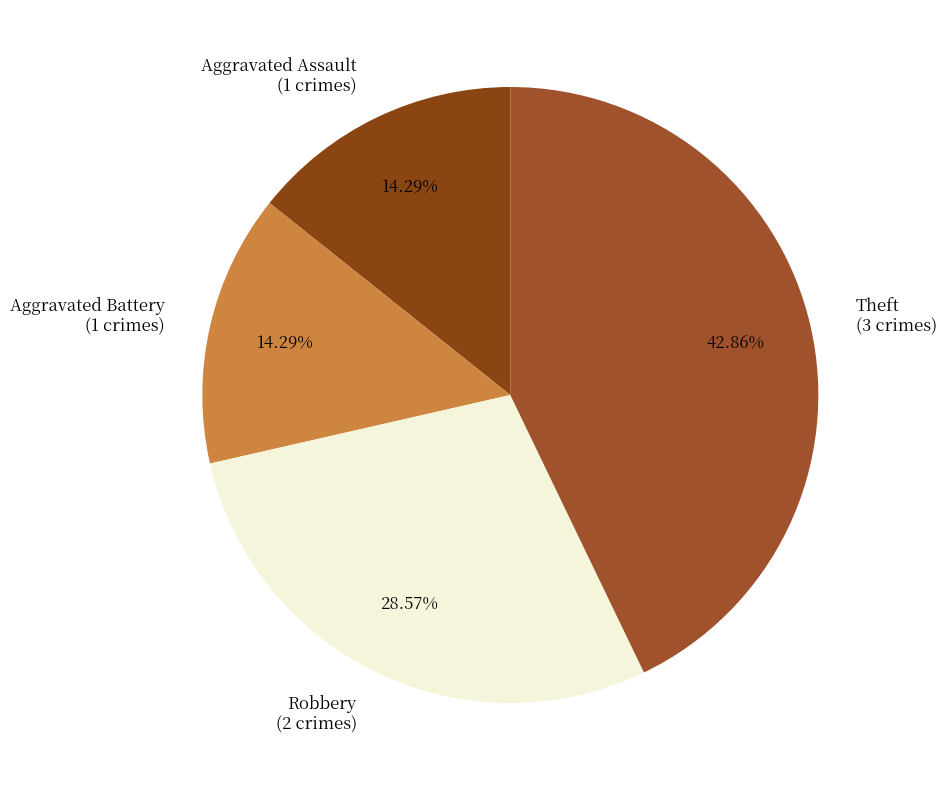

To the nearest percent, what is the average slice percentage?

25%